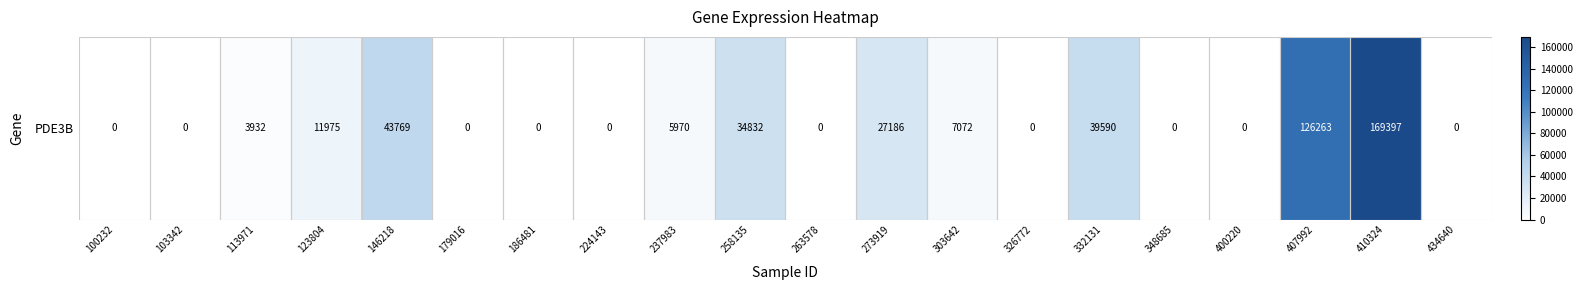

What is the difference between the maximum and second lowest values?

169397